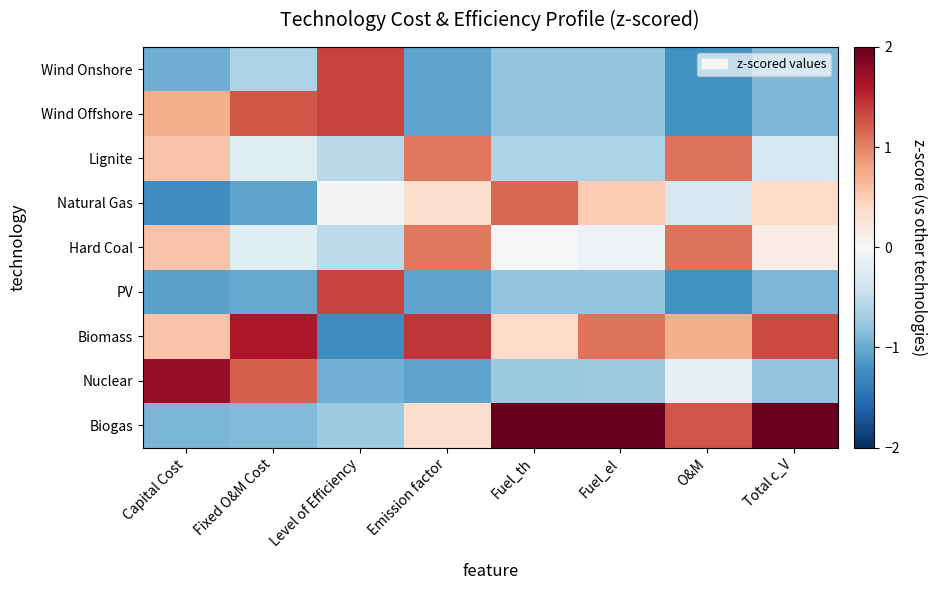

Reading left to right, transcribe all the data shown in this chart.

Wind Onshore: Capital Cost=-1.0	Fixed O&M Cost=-0.6	Level of Efficiency=1.3	Emission factor=-1.1	Fuel_th=-0.8	Fuel_el=-0.8	O&M=-1.2	Total c_V=-0.9
Wind Offshore: Capital Cost=0.7	Fixed O&M Cost=1.2	Level of Efficiency=1.3	Emission factor=-1.1	Fuel_th=-0.8	Fuel_el=-0.8	O&M=-1.2	Total c_V=-0.9
Lignite: Capital Cost=0.6	Fixed O&M Cost=-0.2	Level of Efficiency=-0.6	Emission factor=1.1	Fuel_th=-0.6	Fuel_el=-0.6	O&M=1.1	Total c_V=-0.4
Natural Gas: Capital Cost=-1.2	Fixed O&M Cost=-1.1	Level of Efficiency=-0.0	Emission factor=0.4	Fuel_th=1.2	Fuel_el=0.5	O&M=-0.3	Total c_V=0.4
Hard Coal: Capital Cost=0.6	Fixed O&M Cost=-0.2	Level of Efficiency=-0.5	Emission factor=1.1	Fuel_th=-0.0	Fuel_el=-0.1	O&M=1.1	Total c_V=0.2
PV: Capital Cost=-1.1	Fixed O&M Cost=-1.0	Level of Efficiency=1.3	Emission factor=-1.1	Fuel_th=-0.8	Fuel_el=-0.8	O&M=-1.2	Total c_V=-0.9
Biomass: Capital Cost=0.6	Fixed O&M Cost=1.6	Level of Efficiency=-1.2	Emission factor=1.4	Fuel_th=0.4	Fuel_el=1.1	O&M=0.7	Total c_V=1.3
Nuclear: Capital Cost=1.7	Fixed O&M Cost=1.2	Level of Efficiency=-1.0	Emission factor=-1.1	Fuel_th=-0.7	Fuel_el=-0.7	O&M=-0.1	Total c_V=-0.8
Biogas: Capital Cost=-0.9	Fixed O&M Cost=-0.9	Level of Efficiency=-0.7	Emission factor=0.4	Fuel_th=2.2	Fuel_el=2.2	O&M=1.3	Total c_V=2.0